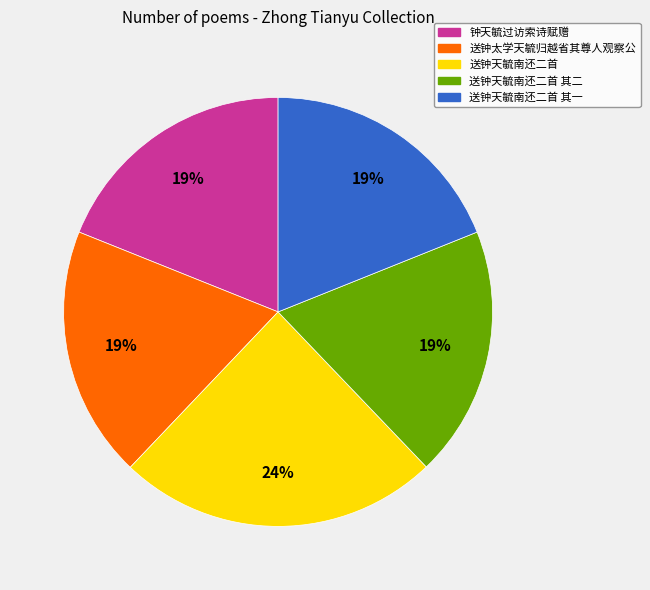

To the nearest percent, what is the average slice percentage?

20%